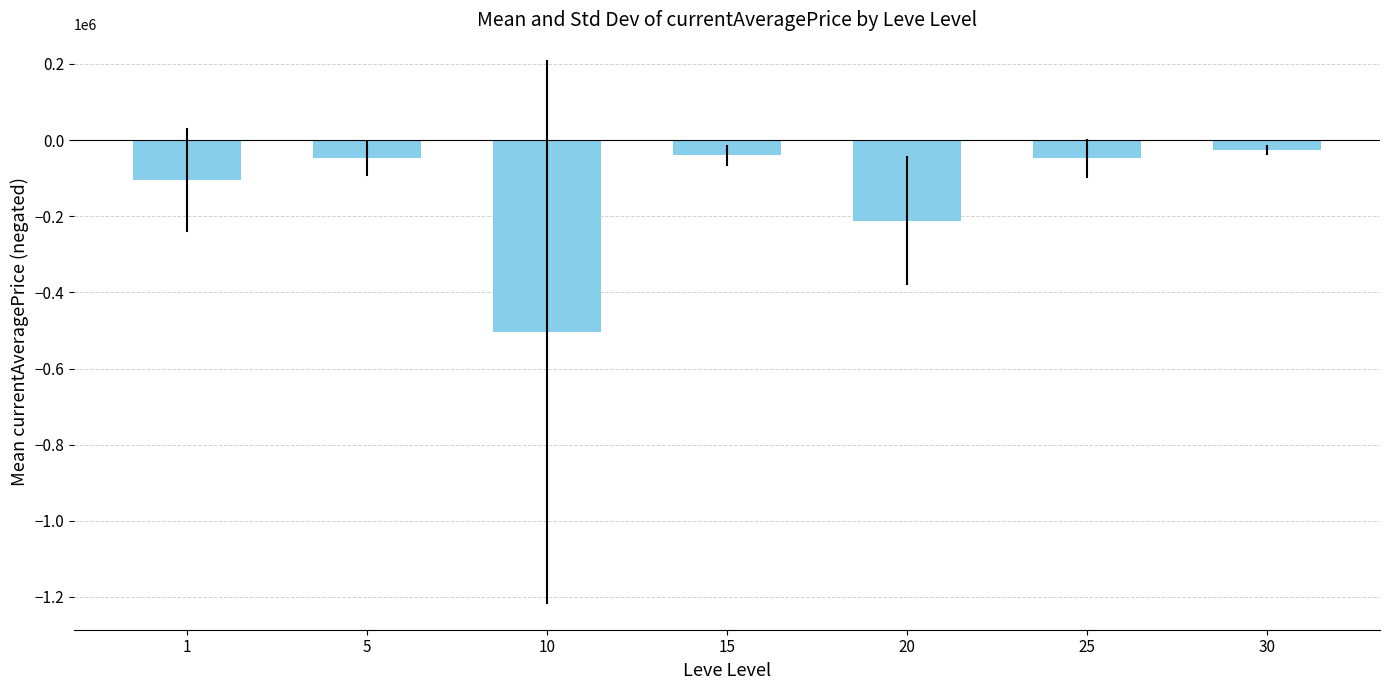

How many data points does each series have?

7